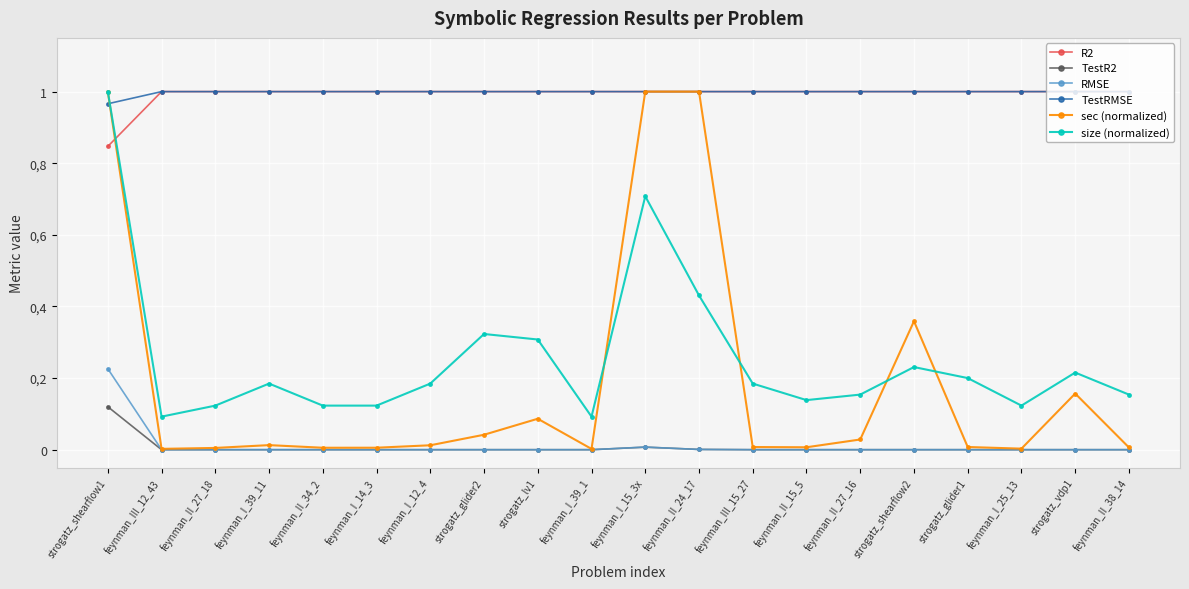

Between strogatz_shearflow1 and feynman_I_15_3x, which series saw the biggest shift?

size (normalized)